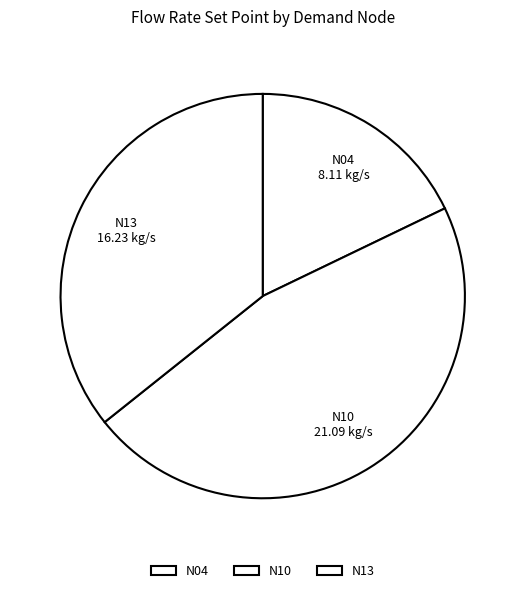

Count the number of slices in the pie.

3